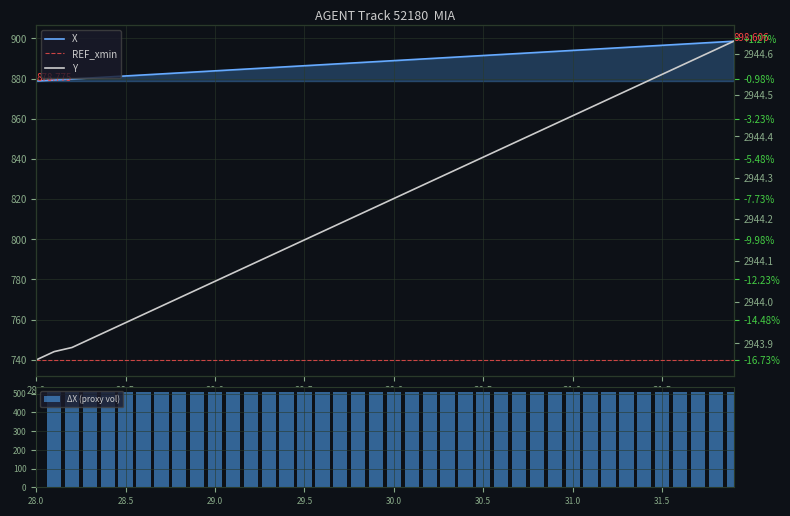

How many values in ΔX (proxy vol) are above zero?

39